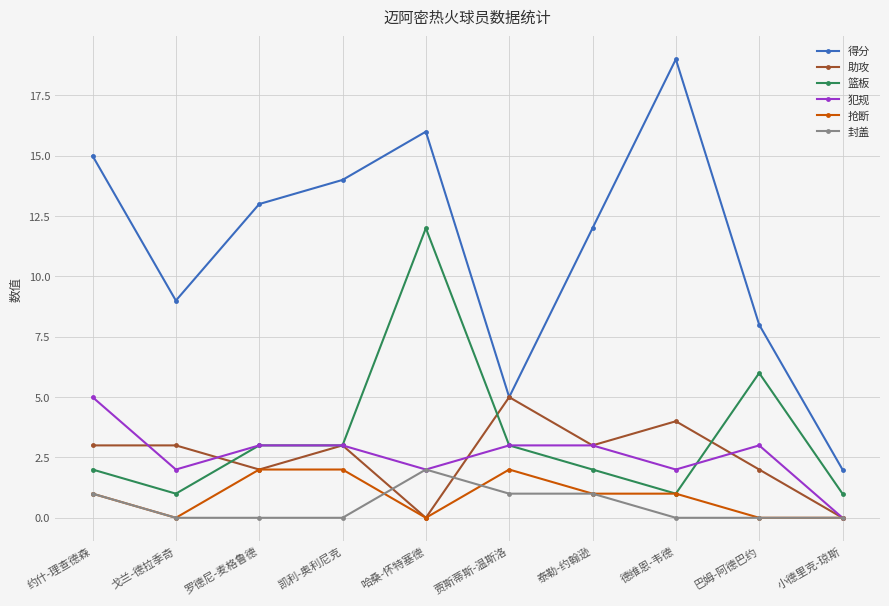

The value of 得分 at 哈桑-怀特塞德 is 11. True or false?

False